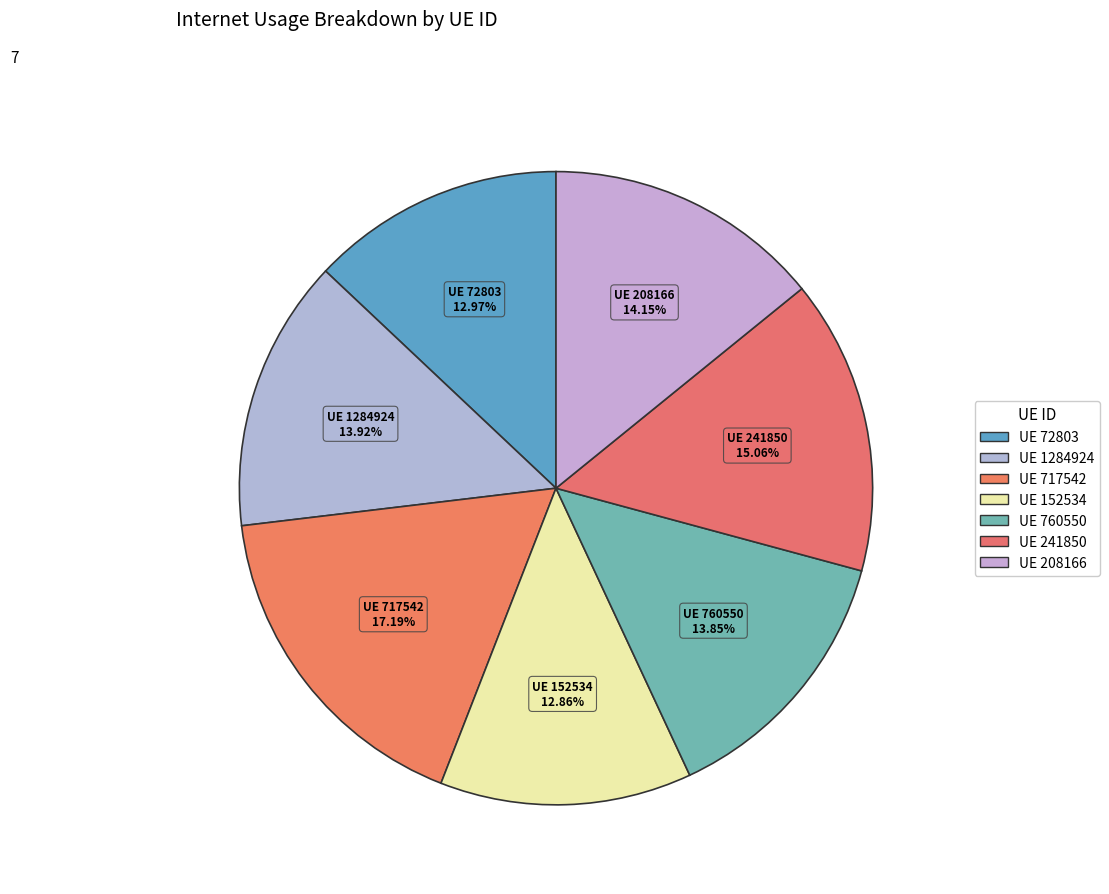

Which category has the smallest portion of the pie?

152534